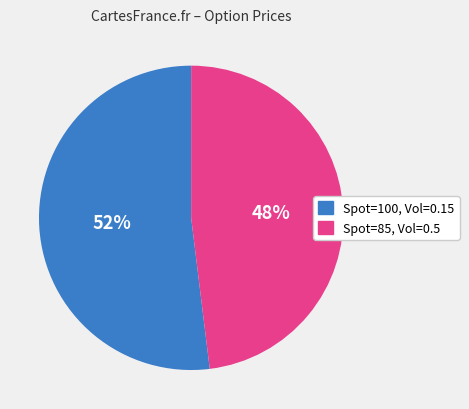

To the nearest percent, what is the average slice percentage?

50%